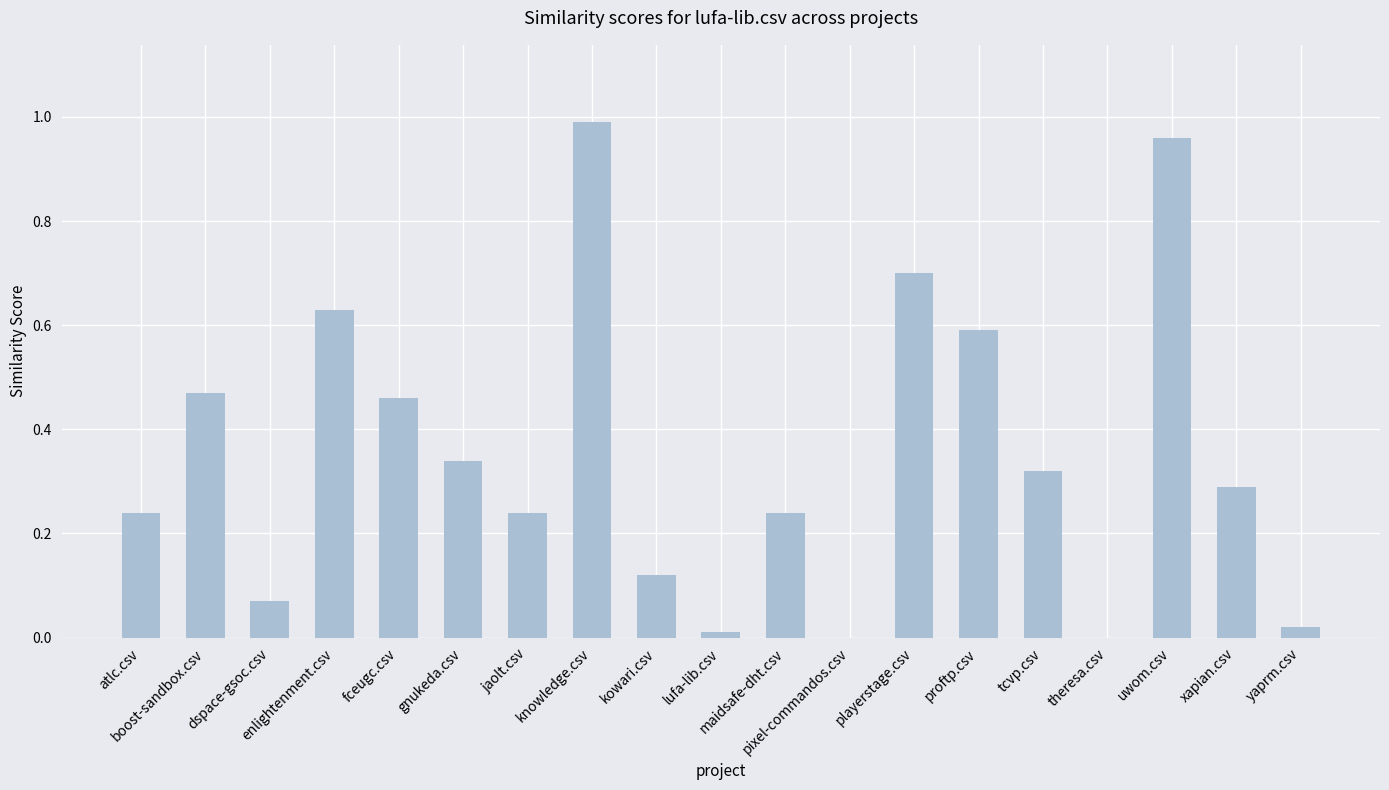

The chart shows a value of 0.0 at lufa-lib.csv. True or false?

True